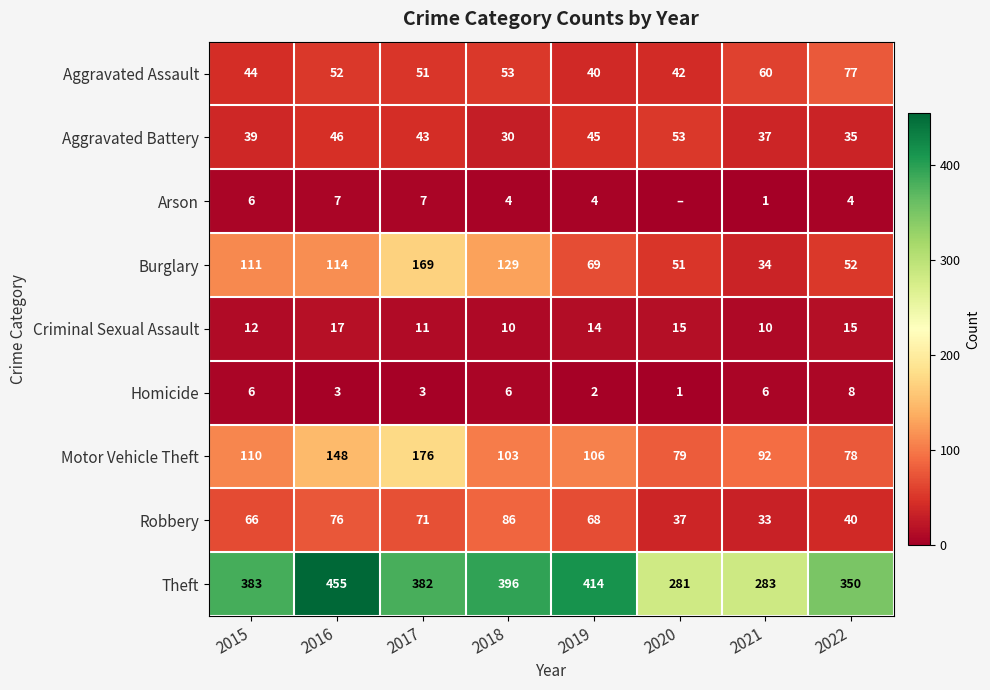

At which label does Motor Vehicle Theft first exceed 106?

2015